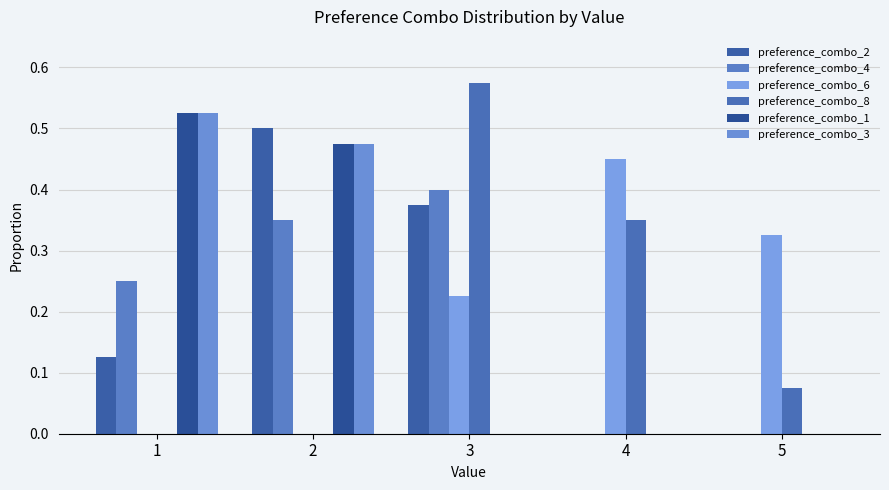

Reading left to right, transcribe all the data shown in this chart.

preference_combo_2: 0.1	0.5	0.4	0.0	0.0
preference_combo_4: 0.2	0.3	0.4	0.0	0.0
preference_combo_6: 0.0	0.0	0.2	0.5	0.3
preference_combo_8: 0.0	0.0	0.6	0.3	0.1
preference_combo_1: 0.5	0.5	0.0	0.0	0.0
preference_combo_3: 0.5	0.5	0.0	0.0	0.0